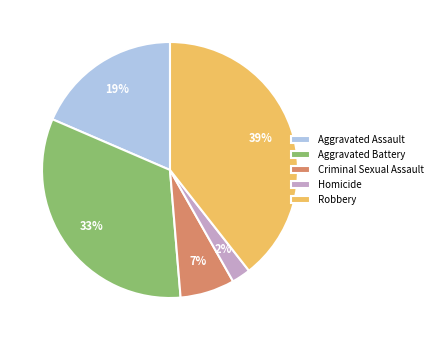

Which category has the biggest portion of the pie?

Robbery